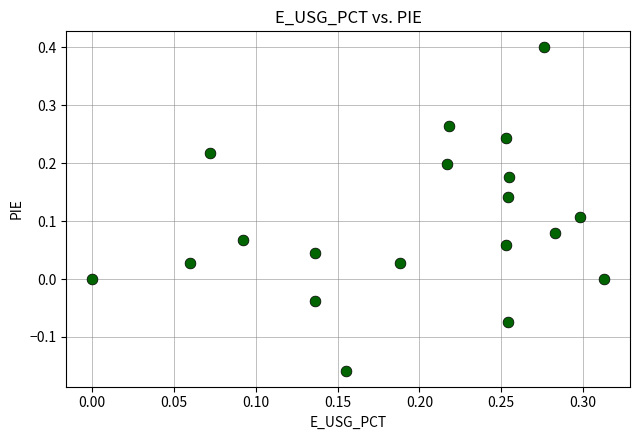

What is the range of Y values (max minus min)?

0.6